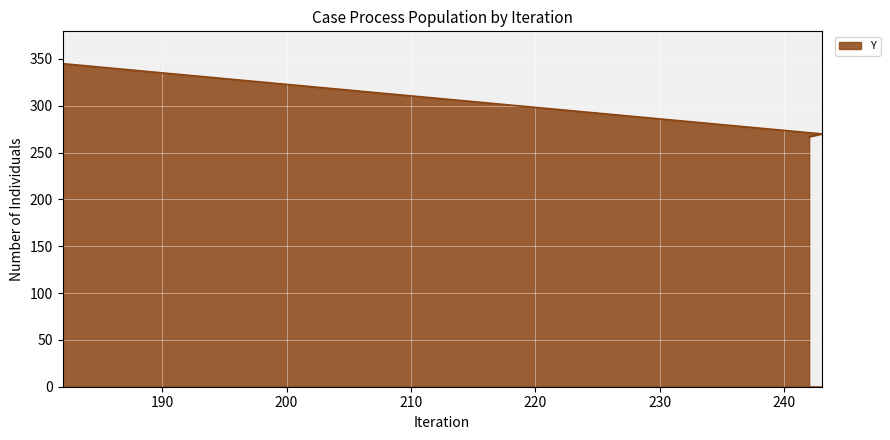

What is the maximum value shown in the chart?

345